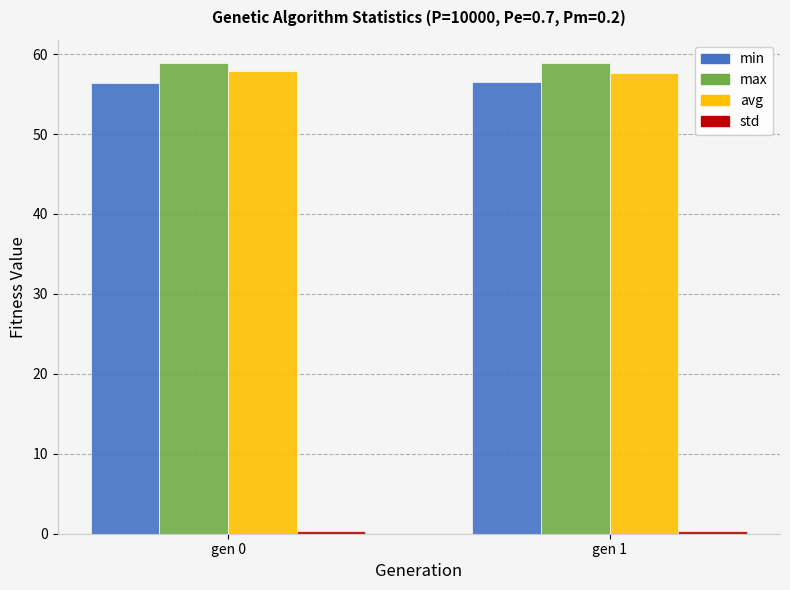

What is the difference between the min values at gen 1 and gen 0?

0.1